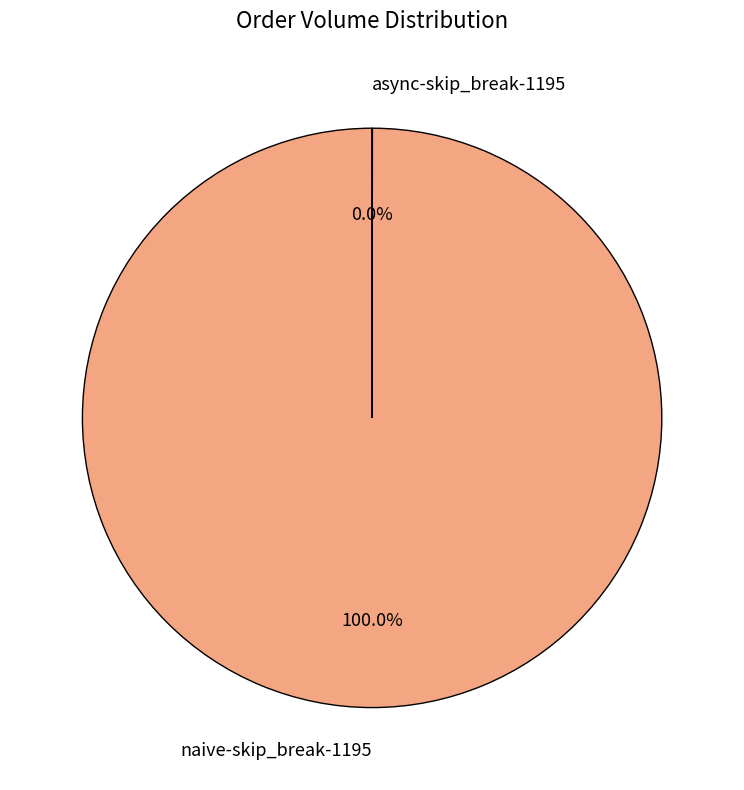

What is the largest slice in the pie chart?

naive-skip_break-1195